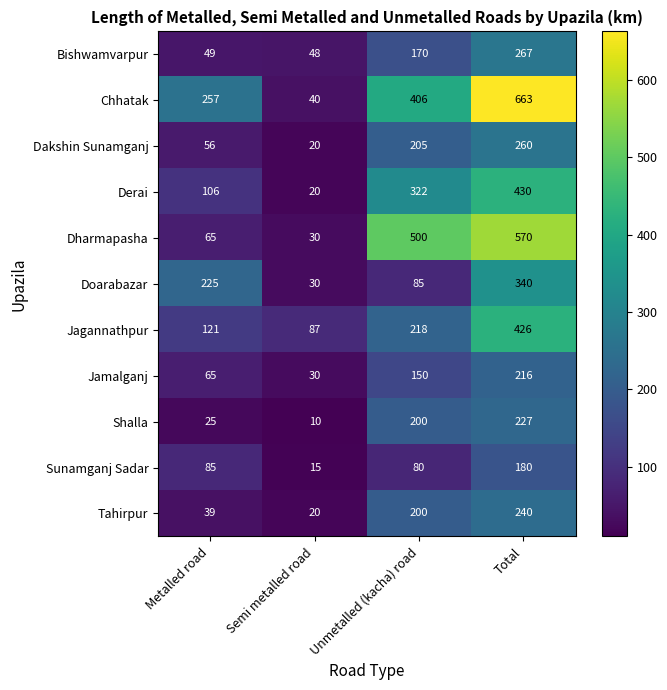

Count the number of categories in the chart.

4